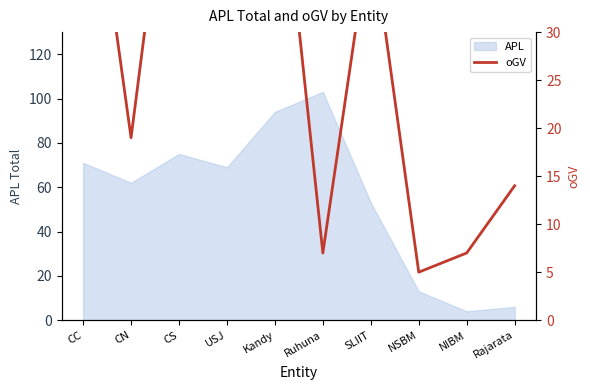

The value at Ruhuna is 7. True or false?

True